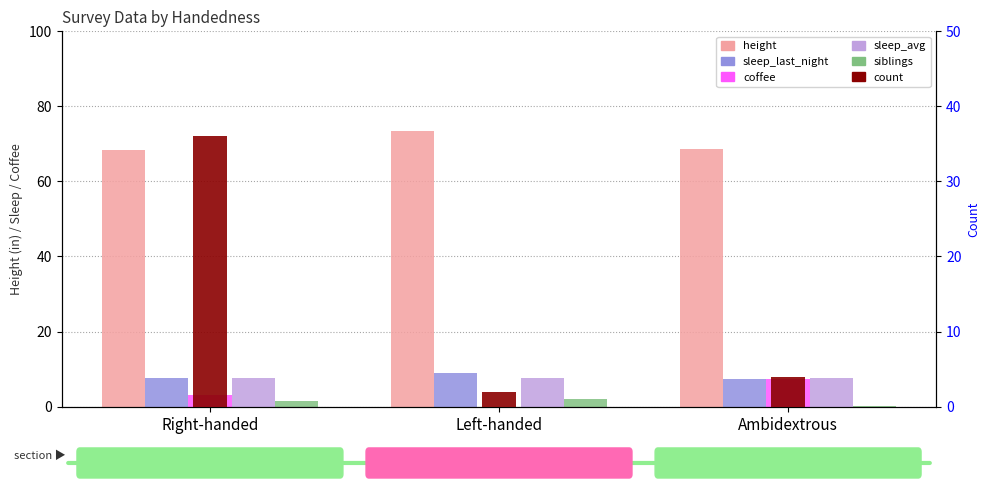

What is the total value across all series at Right-handed?

124.3